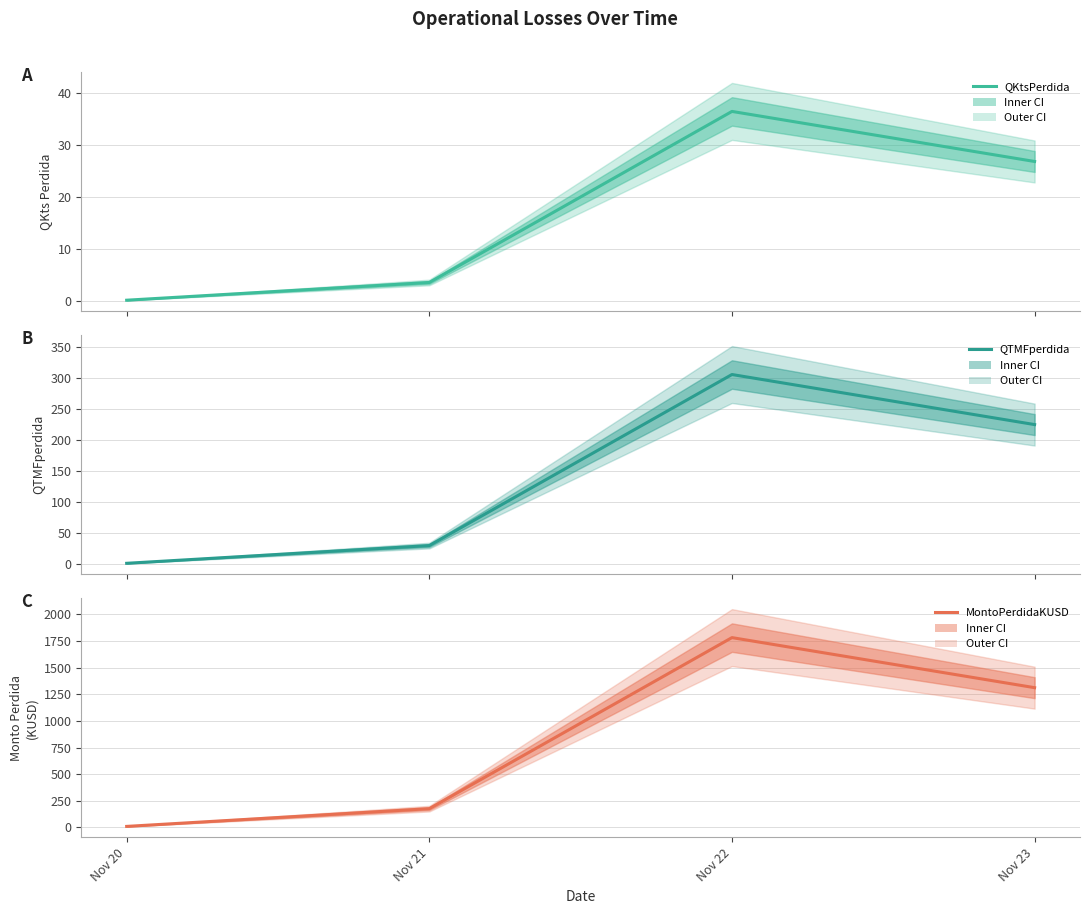

At which label does QTMFperdida first exceed 225?

Nov 22